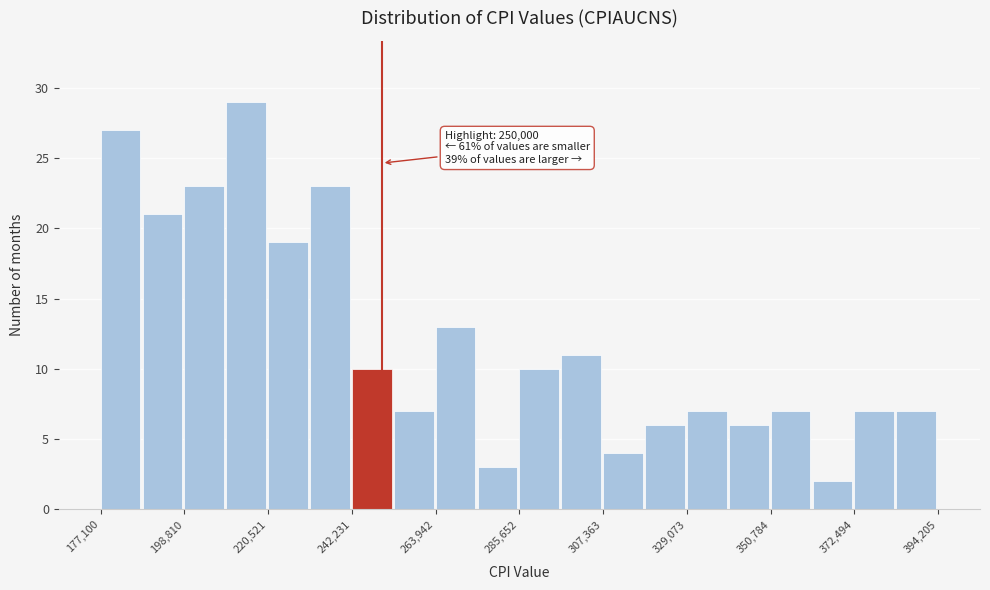

Around what value on the x-axis is the tallest bar? Give the approximate position of its centre, as read against the axis.

215000